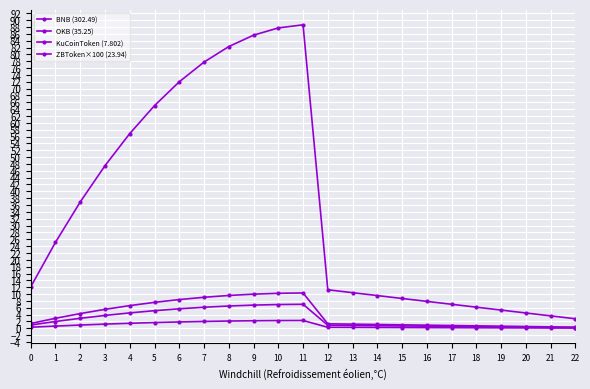

Reading left to right, extract all data points from this chart.

BNB (302.49): 0=12.1	1=25.1	2=36.9	3=47.5	4=56.9	5=65.0	6=72.0	7=77.7	8=82.3	9=85.6	10=87.7	11=88.6	12=11.3	13=10.4	14=9.6	15=8.7	16=7.9	17=7.0	18=6.2	19=5.3	20=4.5	21=3.6	22=2.8
OKB (35.25): 0=1.4	1=2.9	2=4.3	3=5.5	4=6.6	5=7.6	6=8.4	7=9.1	8=9.6	9=10.0	10=10.2	11=10.3	12=1.3	13=1.2	14=1.1	15=1.0	16=0.9	17=0.8	18=0.7	19=0.6	20=0.5	21=0.4	22=0.3
KuCoinToken (7.802): 0=0.3	1=0.6	2=1.0	3=1.2	4=1.5	5=1.7	6=1.9	7=2.0	8=2.1	9=2.2	10=2.3	11=2.3	12=0.3	13=0.3	14=0.2	15=0.2	16=0.2	17=0.2	18=0.2	19=0.1	20=0.1	21=0.1	22=0.1
ZBToken×100 (23.94): 0=1.0	1=2.0	2=2.9	3=3.8	4=4.5	5=5.1	6=5.7	7=6.2	8=6.5	9=6.8	10=6.9	11=7.0	12=0.9	13=0.8	14=0.8	15=0.7	16=0.6	17=0.6	18=0.5	19=0.4	20=0.4	21=0.3	22=0.2